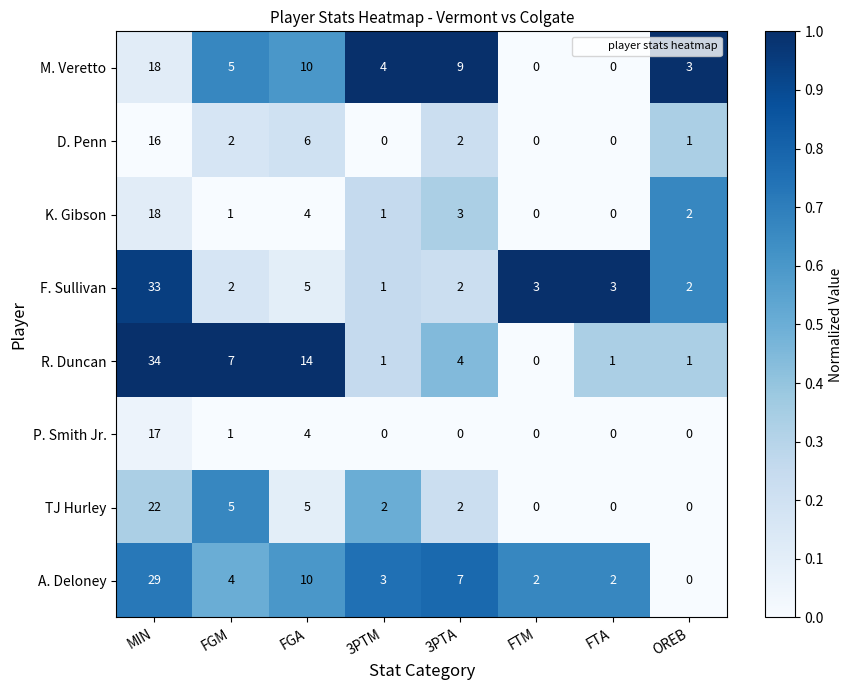

At how many categories does at least one series exceed 0?

8